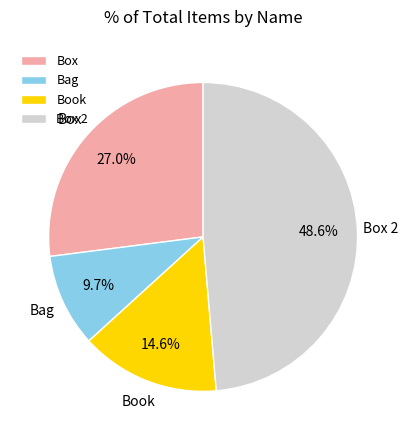

To the nearest percent, what is the difference between the largest and smallest slice percentages?

39%